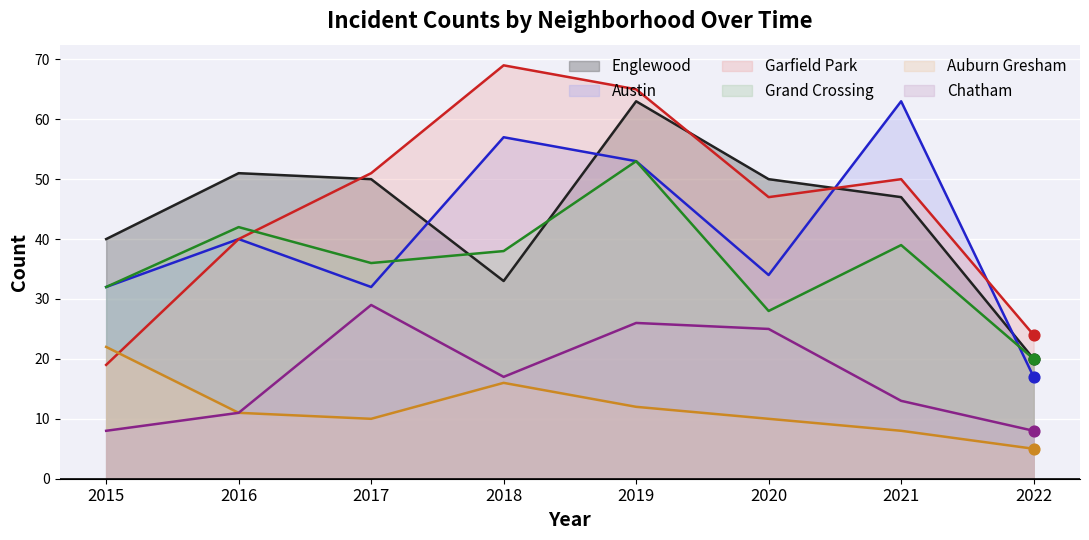

What are all the series names shown in the legend?

Englewood, Austin, Garfield Park, Grand Crossing, Auburn Gresham, Chatham